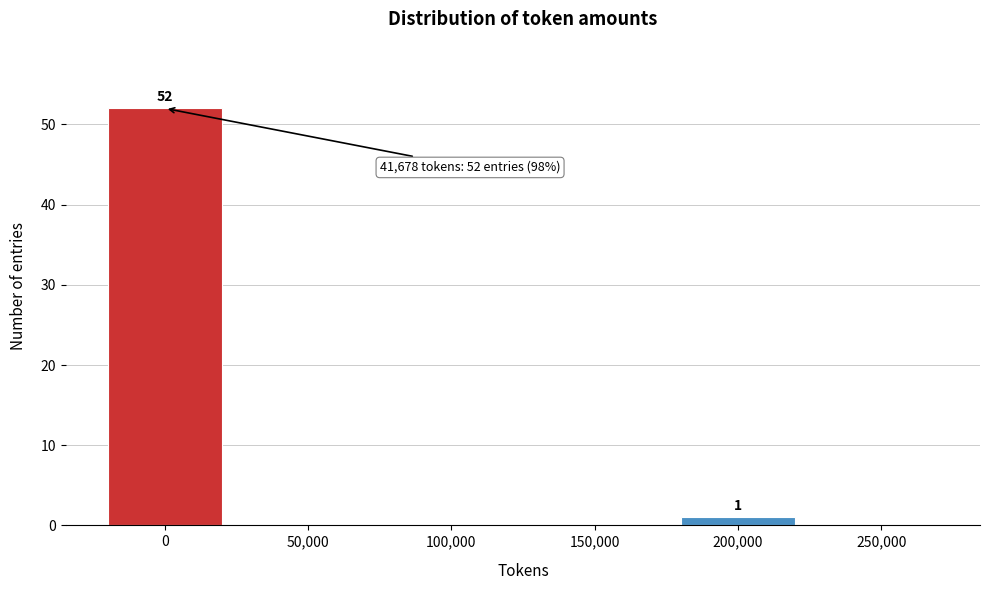

Reading right to left, list all the values displayed in this chart.

250,000=0	200,000=1	150,000=0	100,000=0	50,000=0	0=52